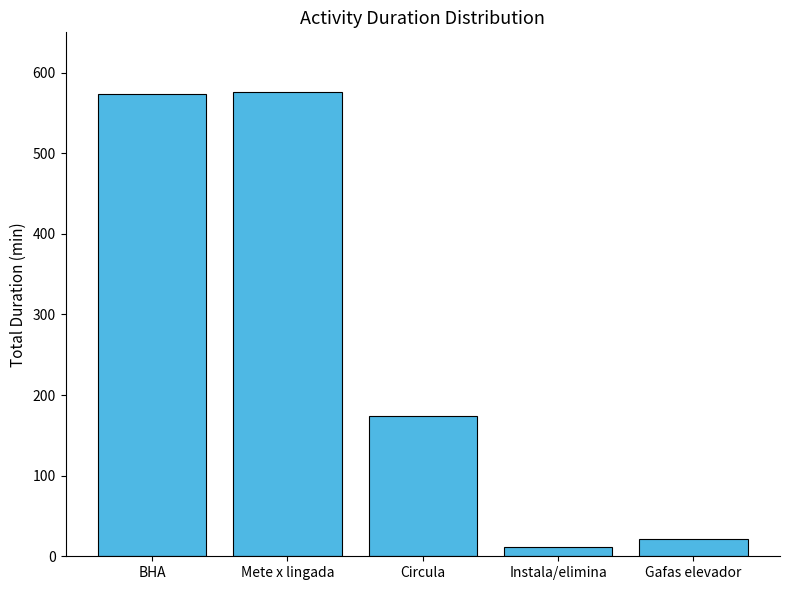

At which label does the data first exceed 174?

BHA